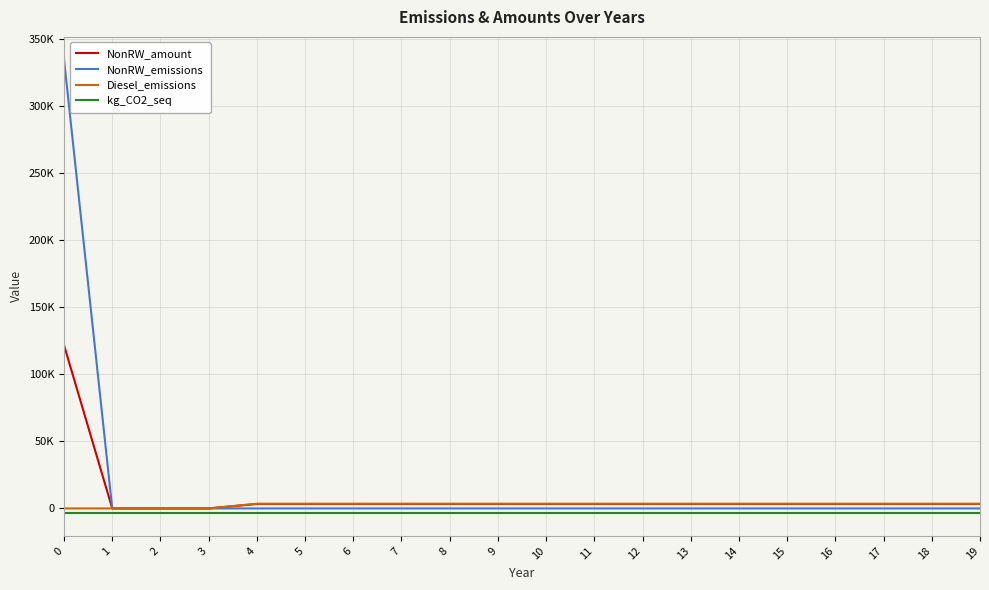

Reading right to left, transcribe all the data shown in this chart.

NonRW_amount: 3304.9	3304.9	3304.9	3304.9	3304.9	3304.9	3304.9	3304.9	3304.9	3304.9	3304.9	3304.9	3304.9	3304.9	3304.9	3304.9	0.0	0.0	0.0	121738.9
NonRW_emissions: 0.0	0.0	0.0	0.0	0.0	0.0	0.0	0.0	0.0	0.0	0.0	0.0	0.0	0.0	0.0	0.0	0.0	0.0	0.0	334782.0
Diesel_emissions: 3498.3	3498.3	3498.3	3498.3	3498.3	3498.3	3498.3	3498.3	3498.3	3498.3	3498.3	3498.3	3498.3	3498.3	3498.3	3498.3	0.0	0.0	0.0	0.0
kg_CO2_seq: -3573.7	-3573.7	-3573.7	-3573.7	-3573.7	-3573.7	-3573.7	-3573.7	-3573.7	-3573.7	-3573.7	-3573.7	-3573.7	-3573.7	-3573.7	-3573.7	-3573.7	-3573.7	-3573.7	-3573.7